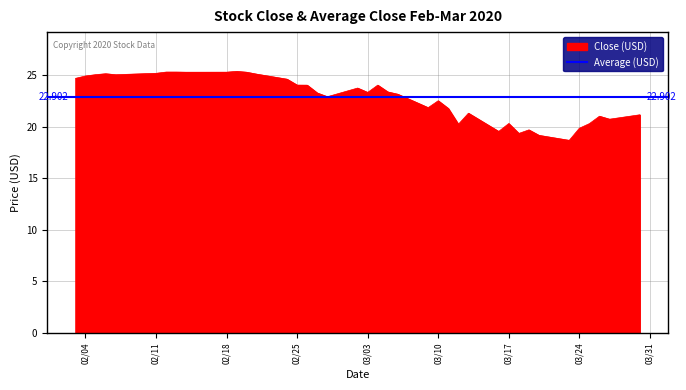

How many data points are less than 23?

17